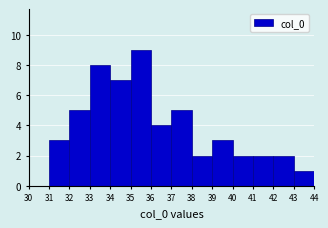

What is the height of the bar covering 40 to 41 on the x-axis? The values are not printed on the chart, so give them approximately, as read against the axis.

2